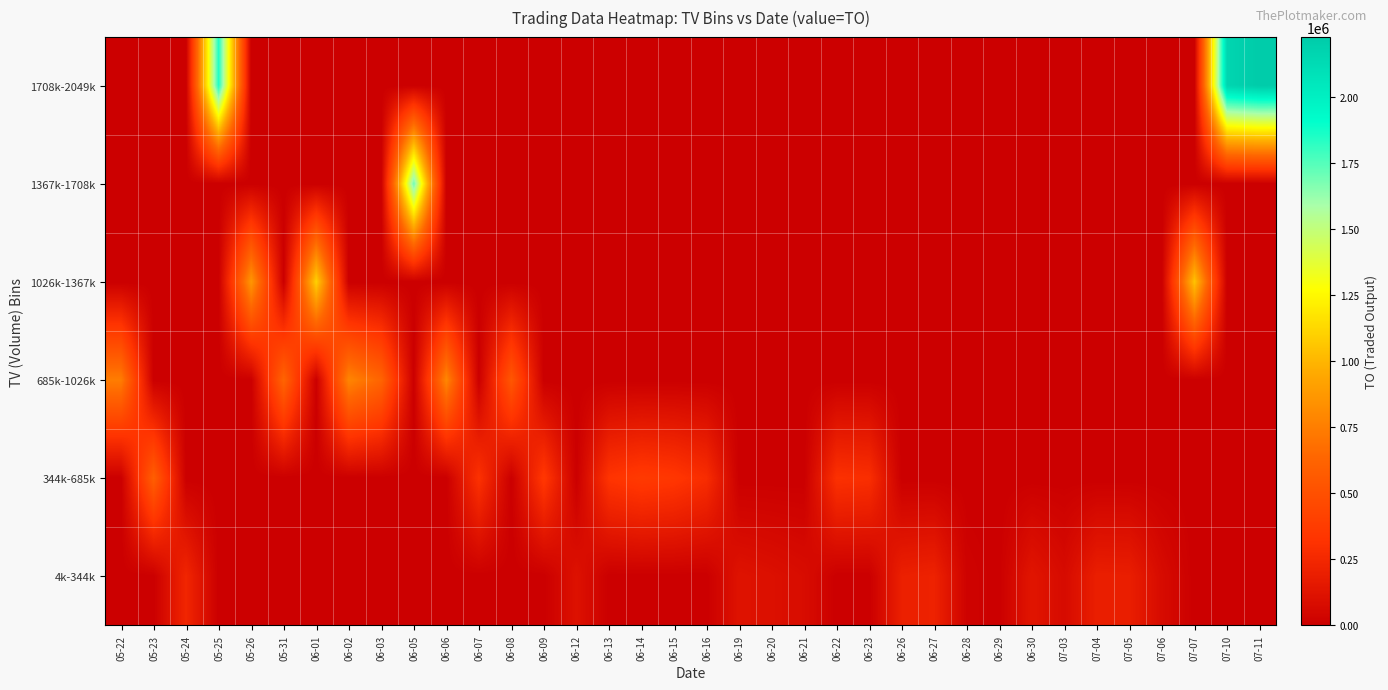

Between 06-01 and 07-11, which is larger?

06-01